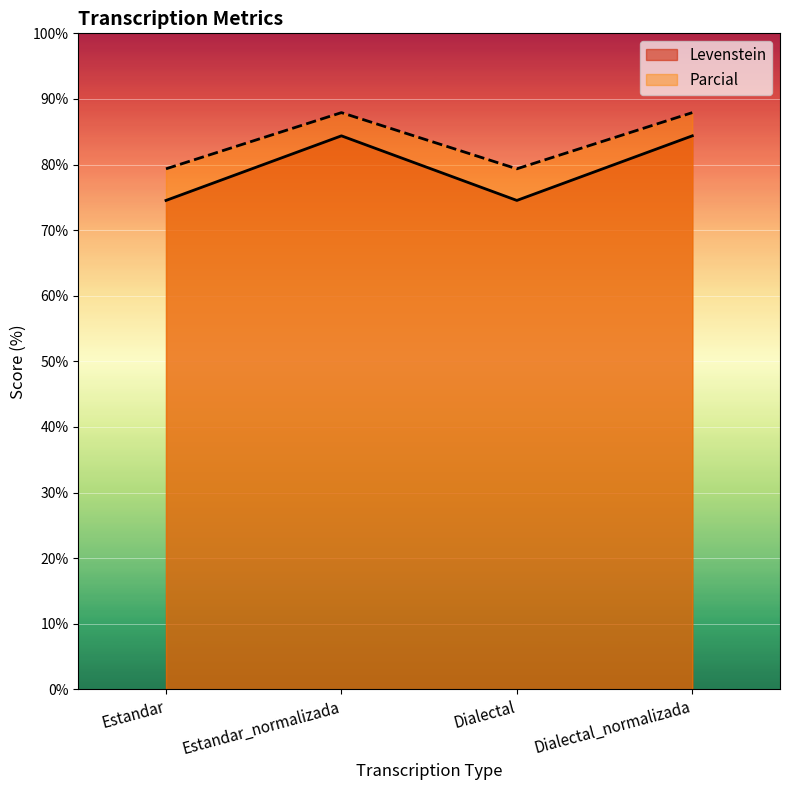

True or false: Levenstein and Parcial intersect in this chart.

False